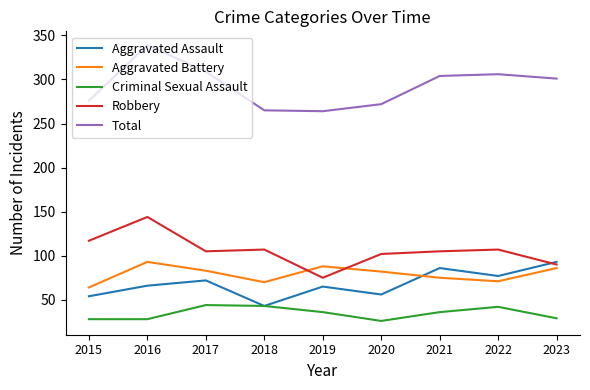

True or false: Robbery and Criminal Sexual Assault cross at least once.

False